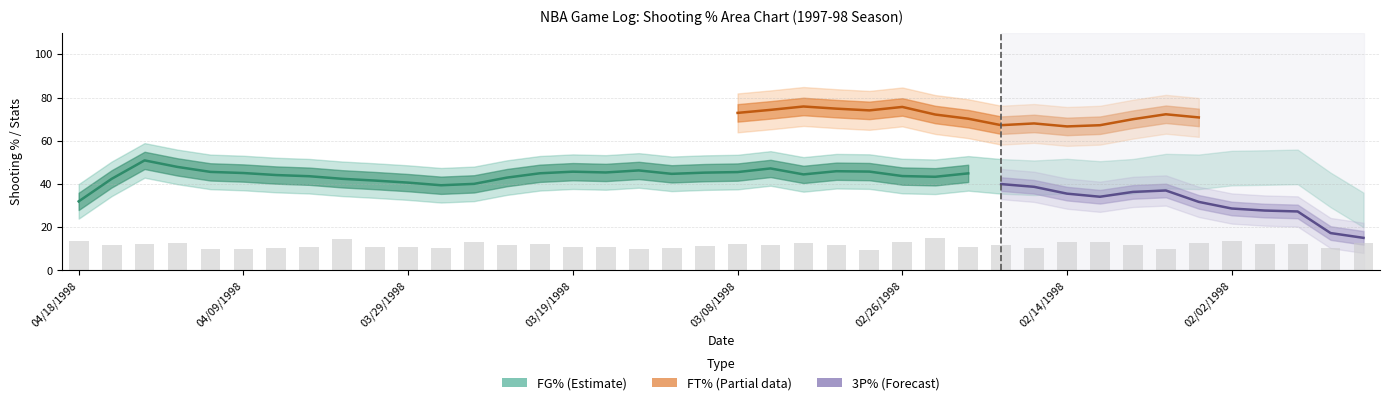

What is the minimum value for FTA?

10.0